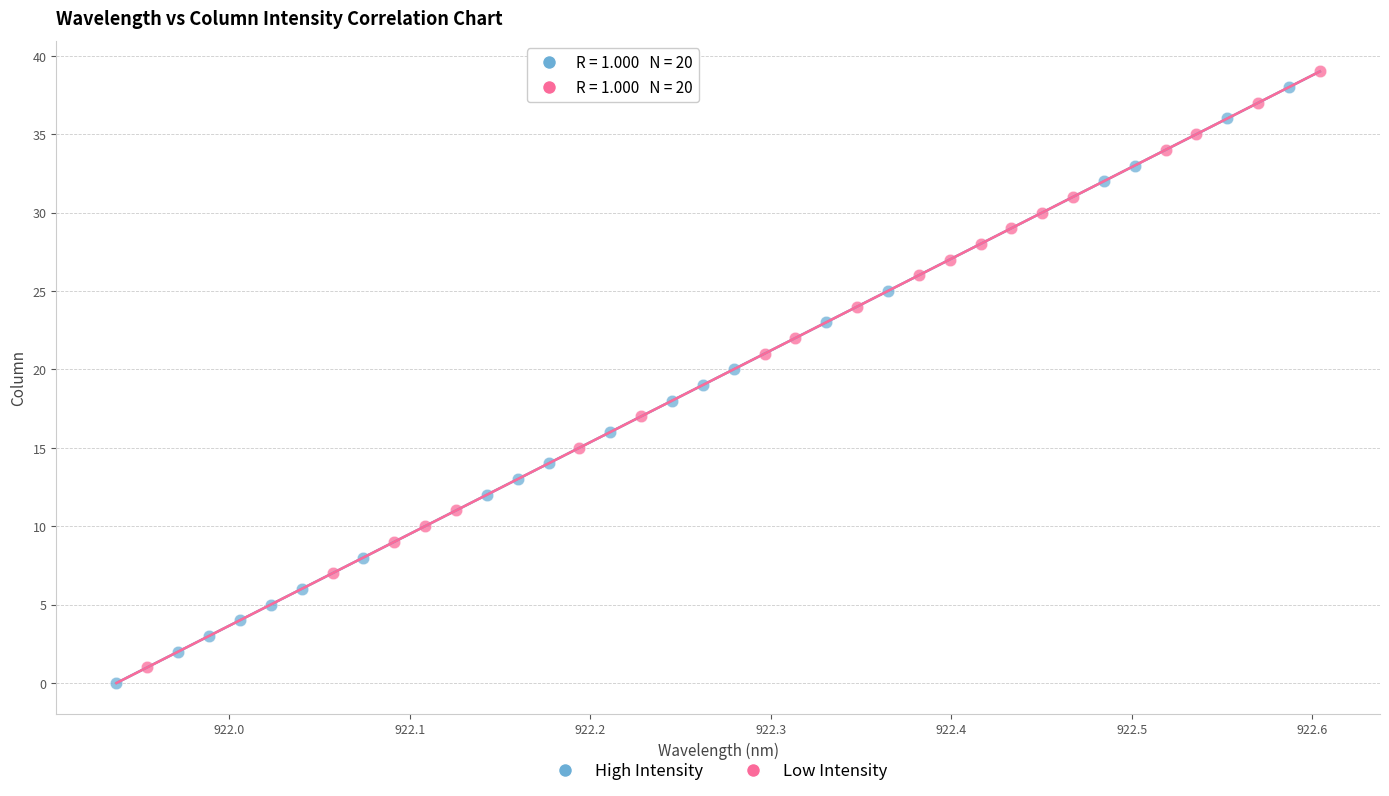

Which series contains the highest Y value?

Low Intensity